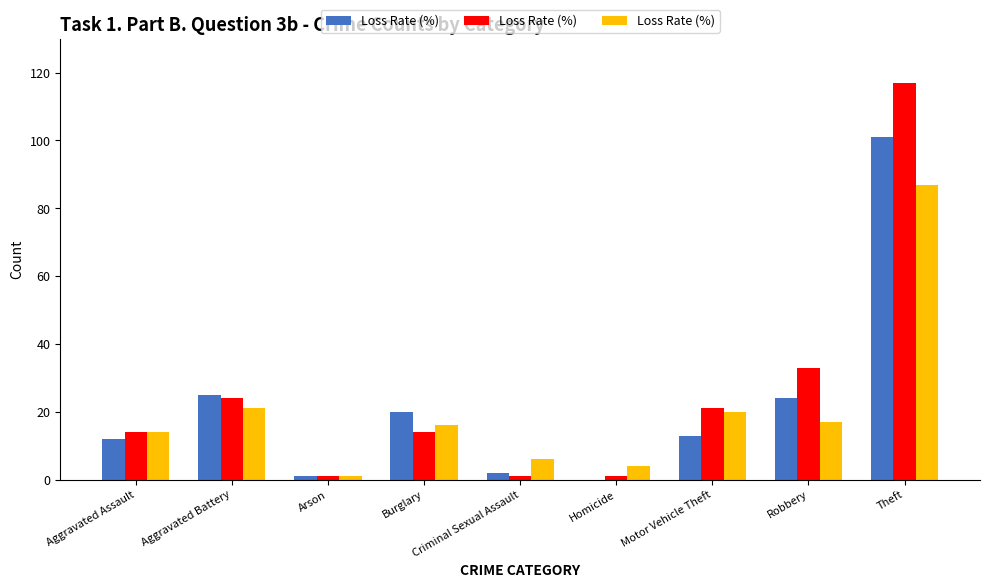

What is the greatest value displayed?

117